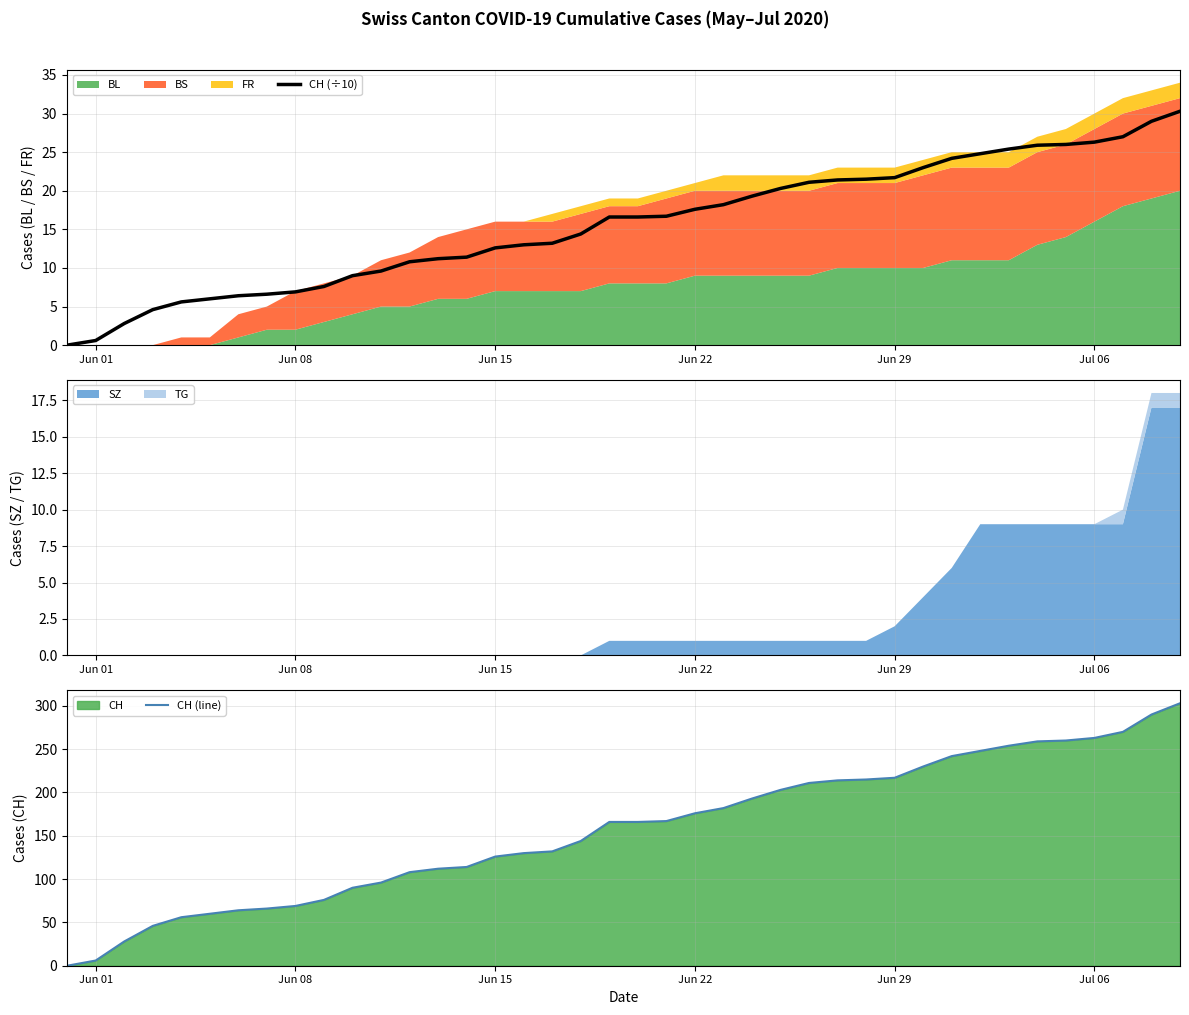

What is the average value of the CH (÷10) series?

15.6